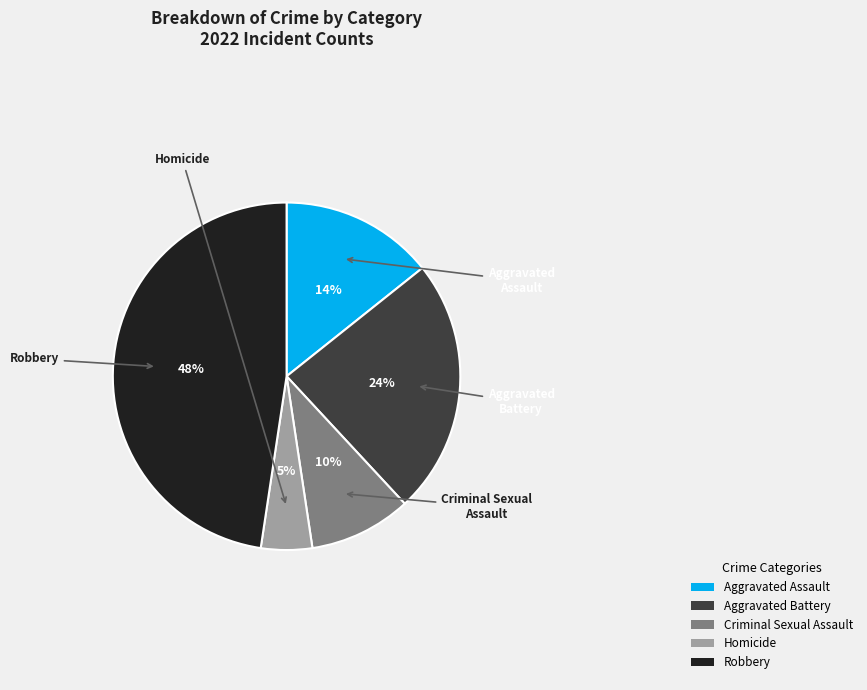

Which slice is the largest?

Robbery